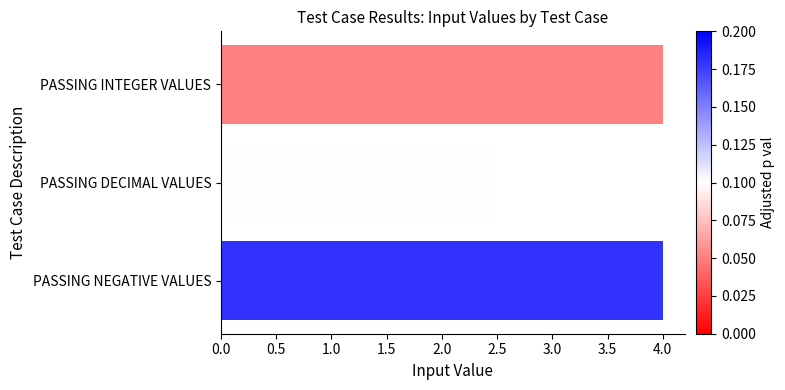

Which has a higher value, PASSING DECIMAL VALUES or PASSING NEGATIVE VALUES?

PASSING NEGATIVE VALUES